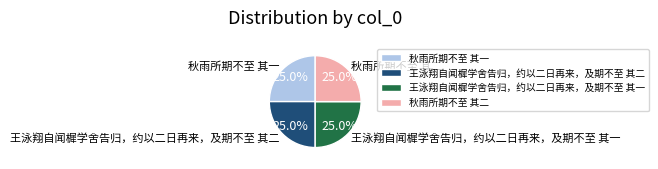

What percentage do 王泳翔自闻樨学舍告归，约以二日再来，及期不至 其一 and 王泳翔自闻樨学舍告归，约以二日再来，及期不至 其二 together represent?

50.0%